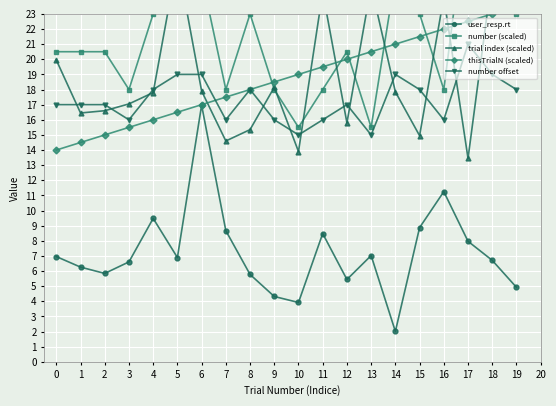

What is the minimum value shown in the chart?

2.0